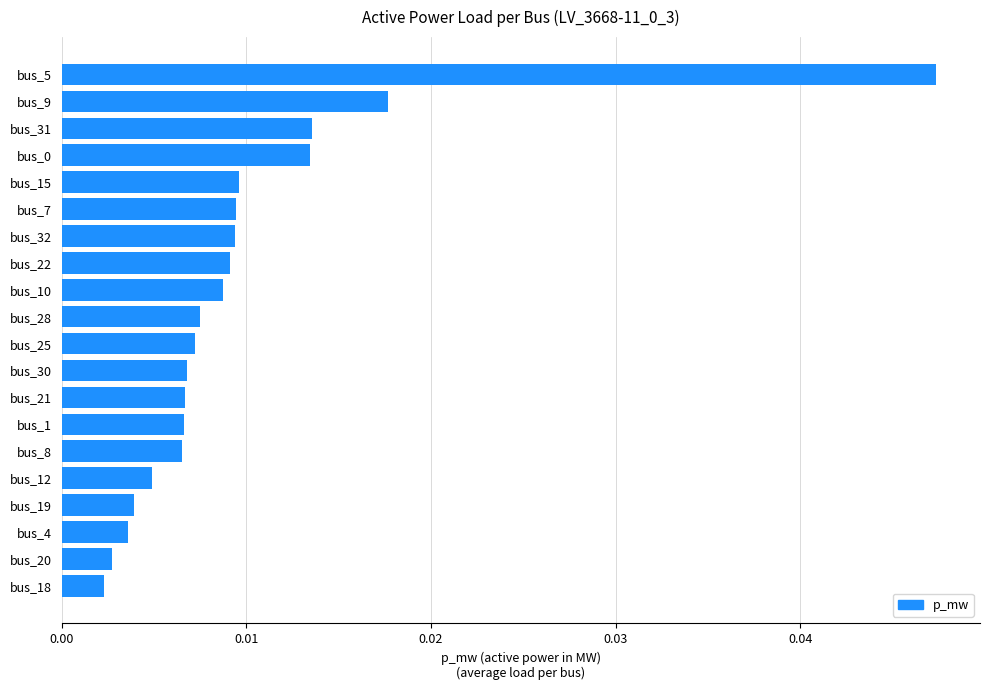

Which has a higher value, bus_30 or bus_10?

bus_10